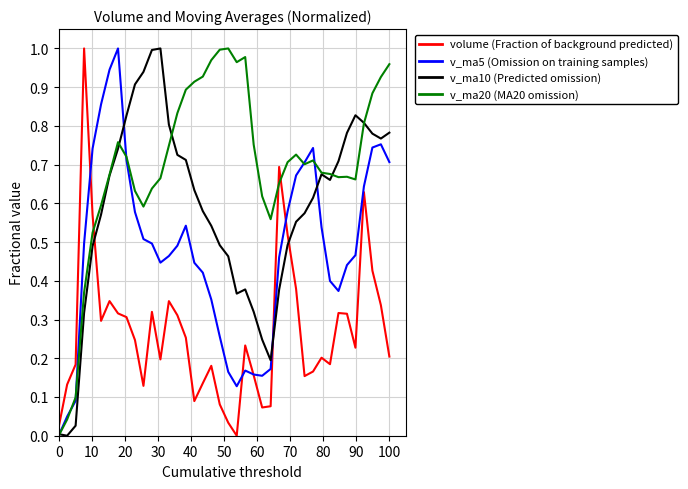

What are all the series names shown in the legend?

volume (Fraction of background predicted), v_ma5 (Omission on training samples), v_ma10 (Predicted omission), v_ma20 (MA20 omission)